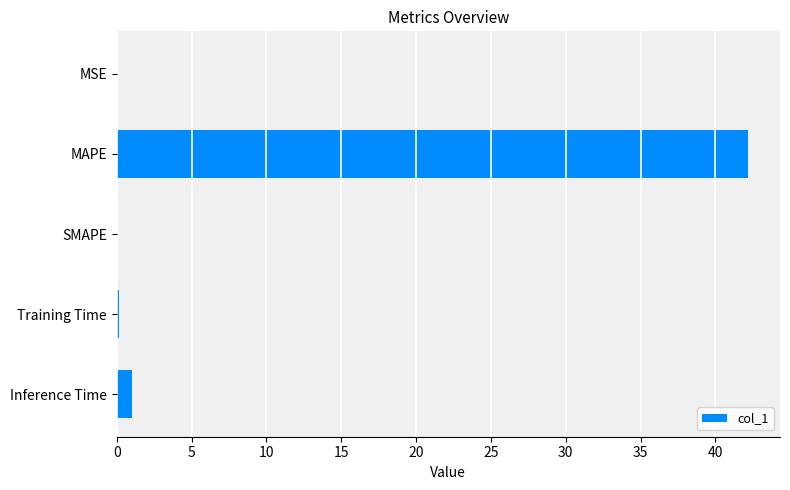

At which category does the chart reach its peak across all series?

MAPE